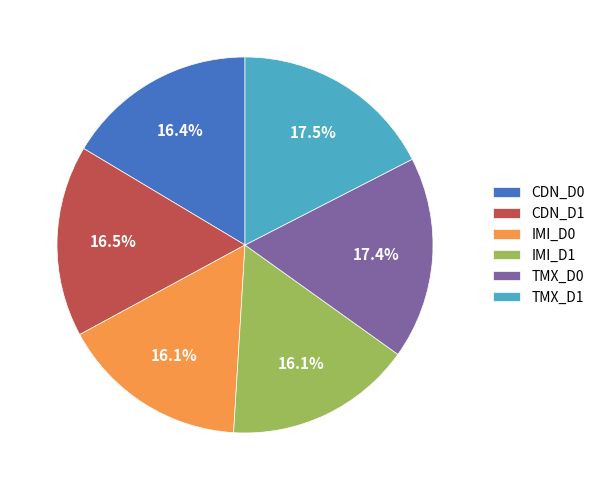

Is the sum of IMI_D1 and TMX_D0 greater than half?

No